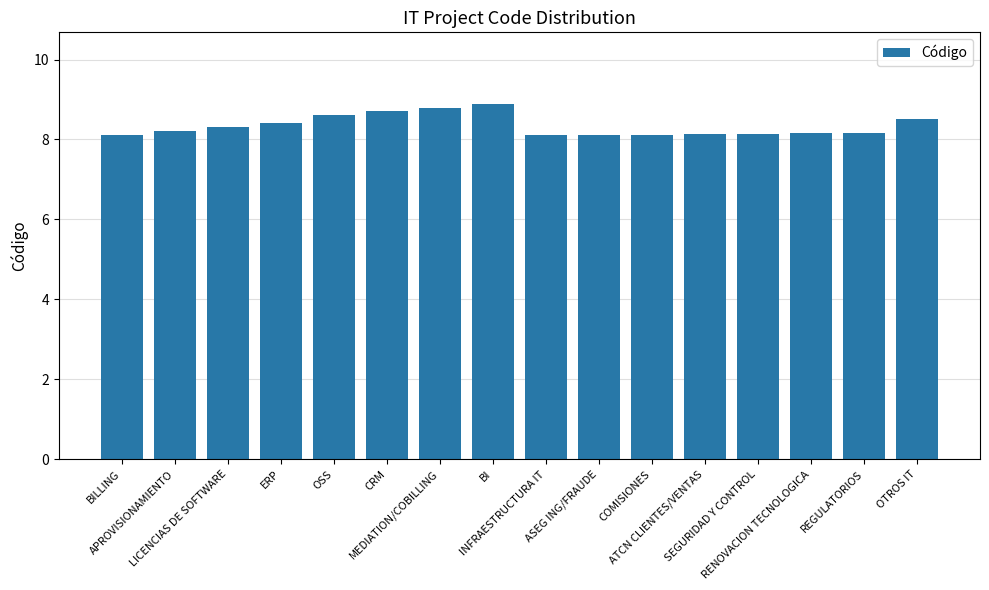

Does the chart contain stacked bars?

No